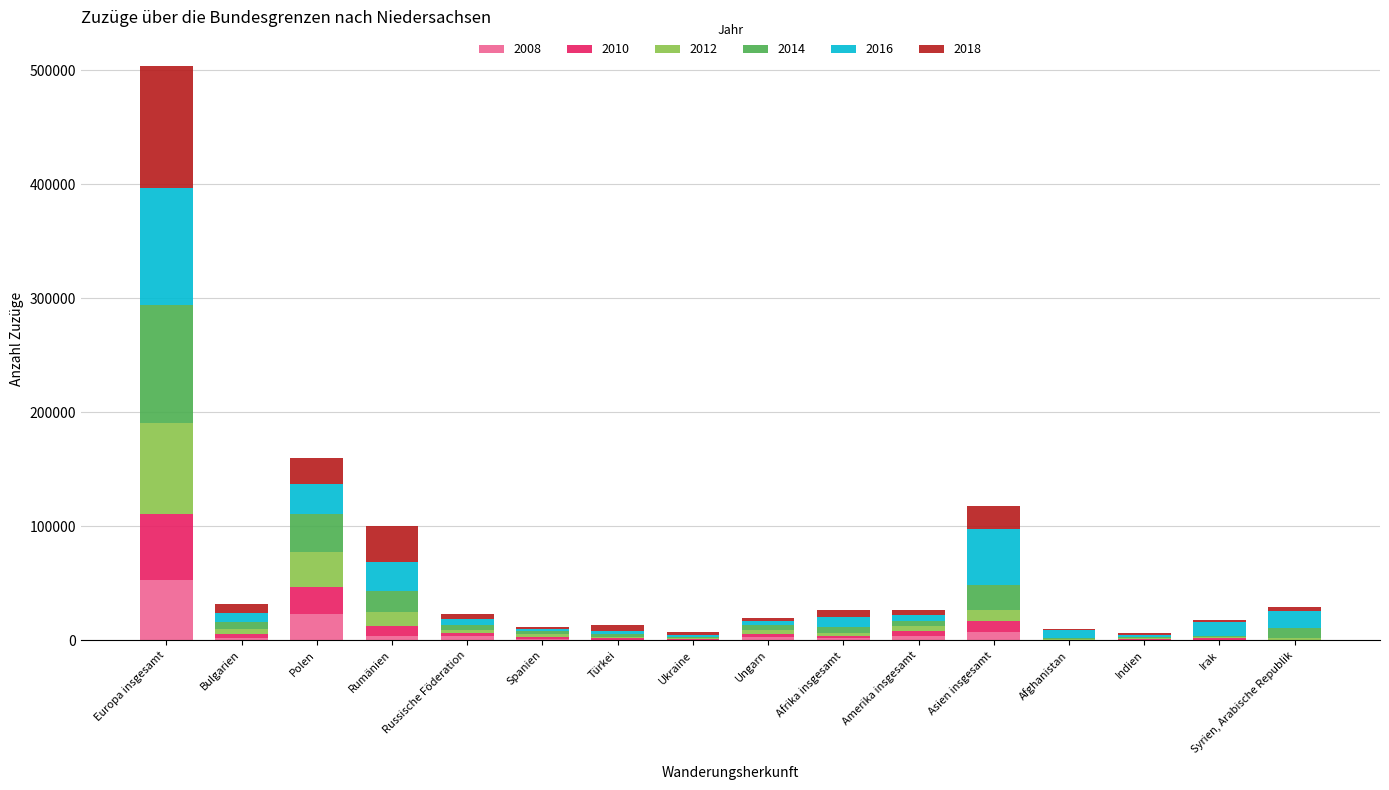

At which label does 2008 reach its peak?

Europa insgesamt